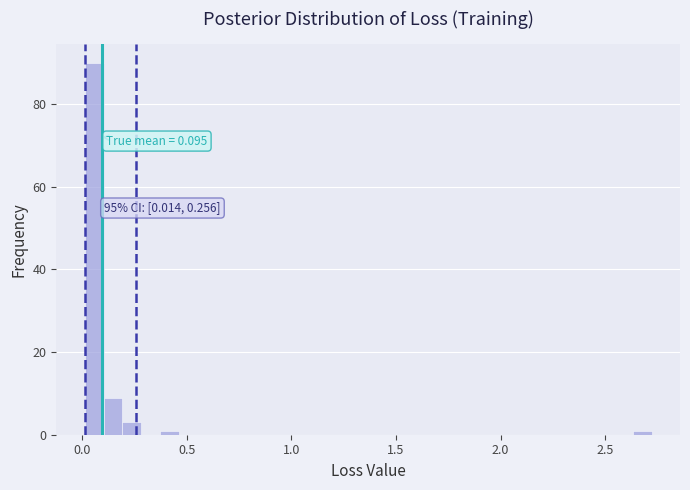

Around what value on the x-axis is the tallest bar? Give the approximate position of its centre, as read against the axis.

0.05